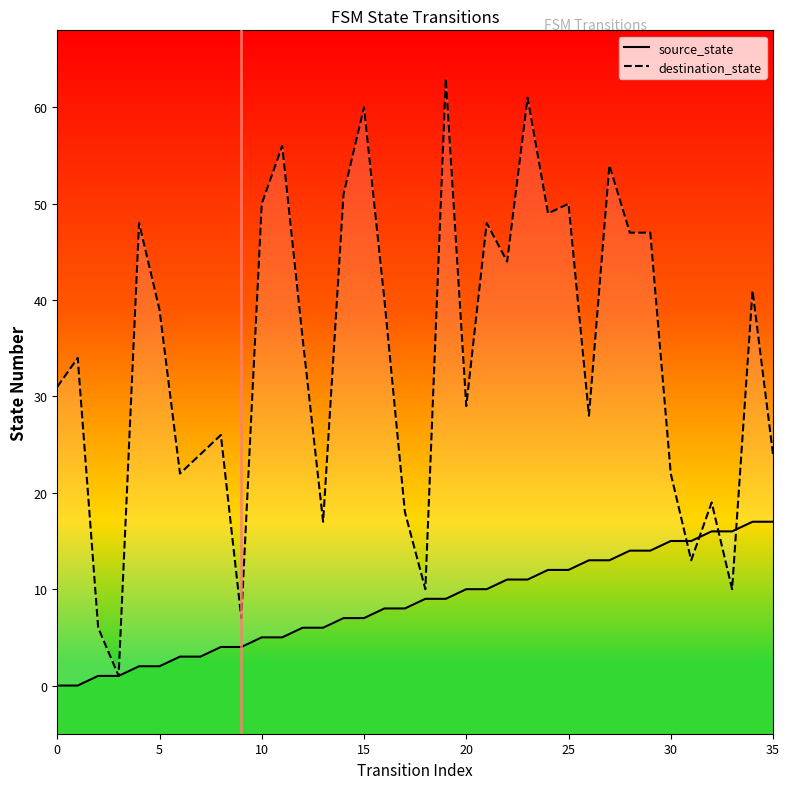

Where do source_state and destination_state first cross each other?

30 and 31